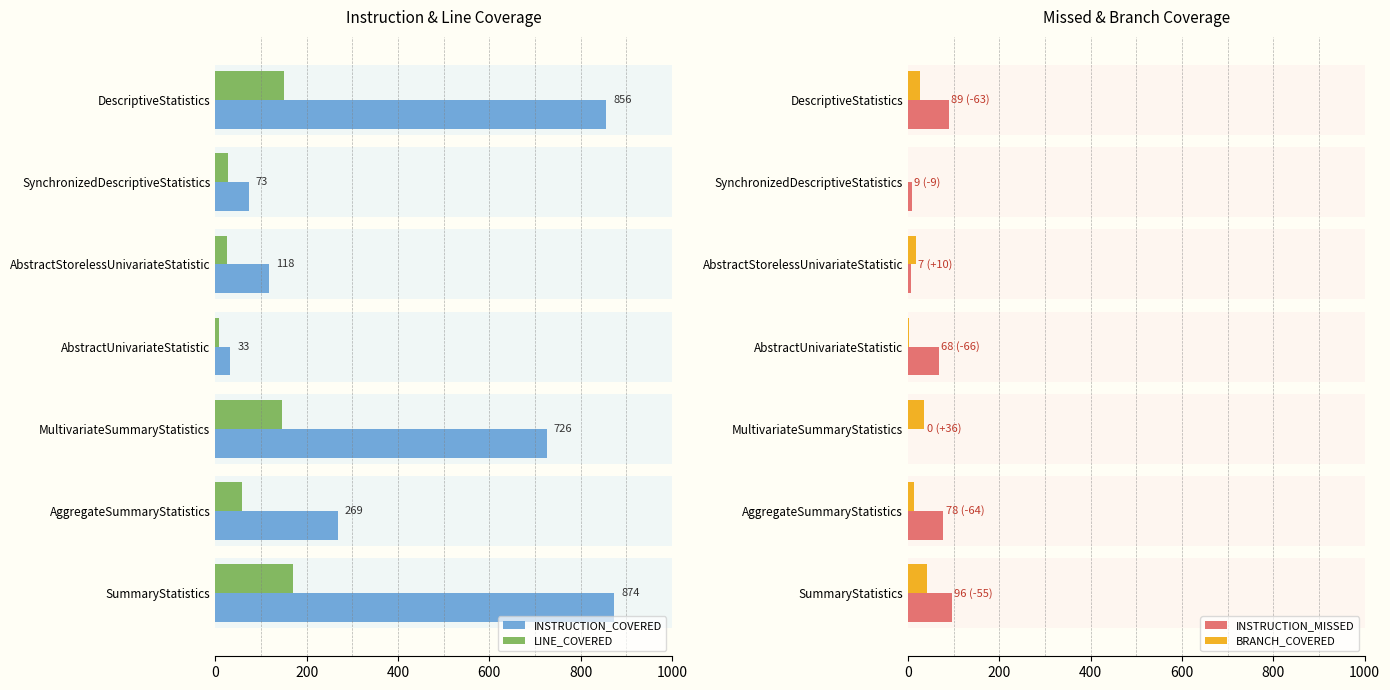

The value of LINE_COVERED at AbstractUnivariateStatistic is 10. True or false?

False